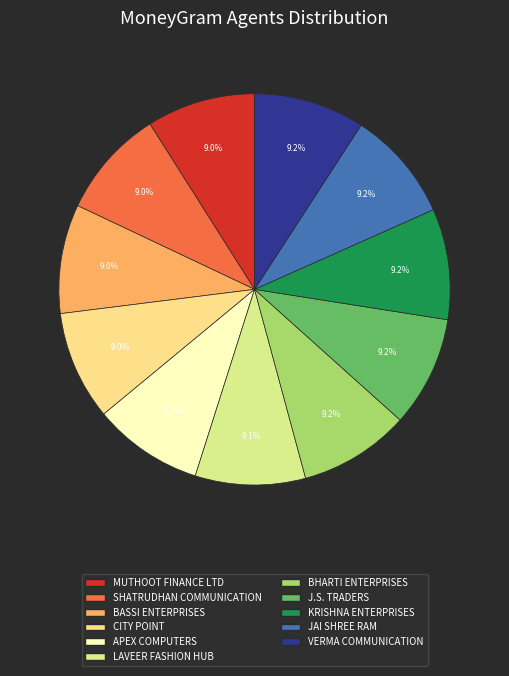

What is the ratio of the value at MUTHOOT FINANCE LTD to the value at APEX COMPUTERS?

1.0